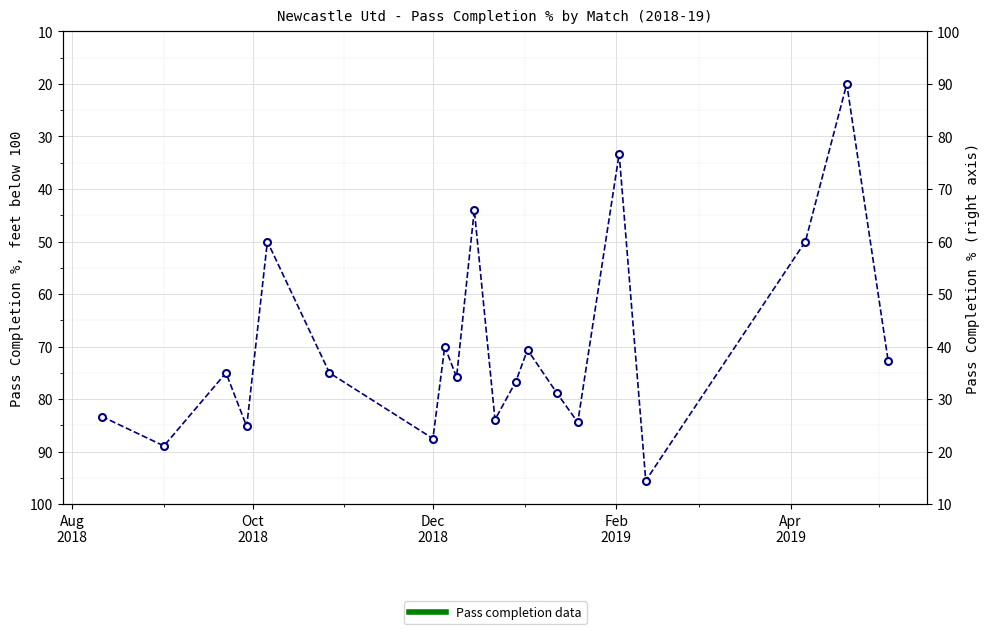

How many data points does each series have?

20